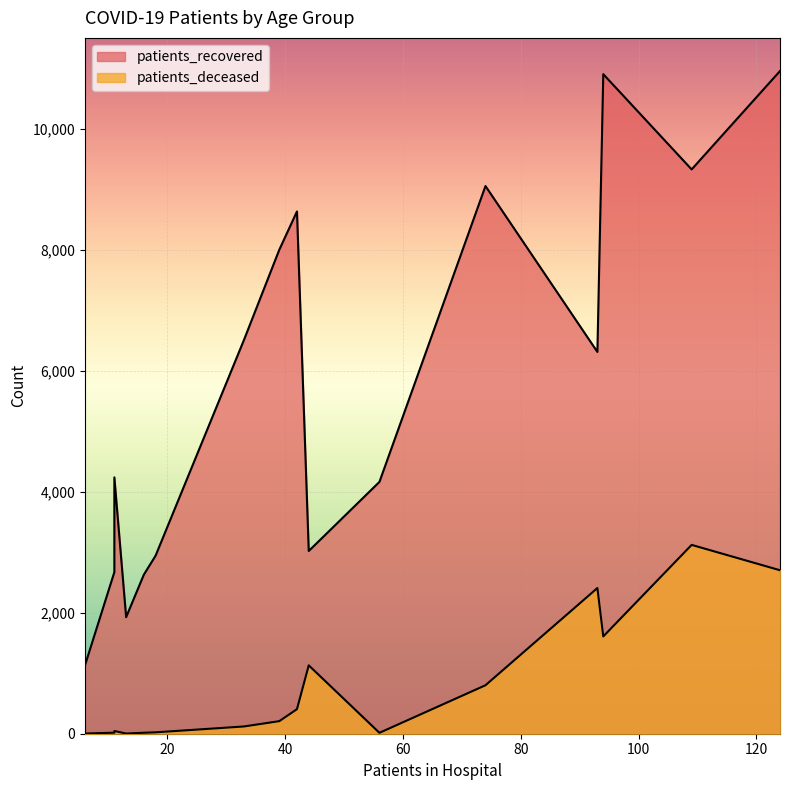

What is the average value of the patients_deceased series?

789